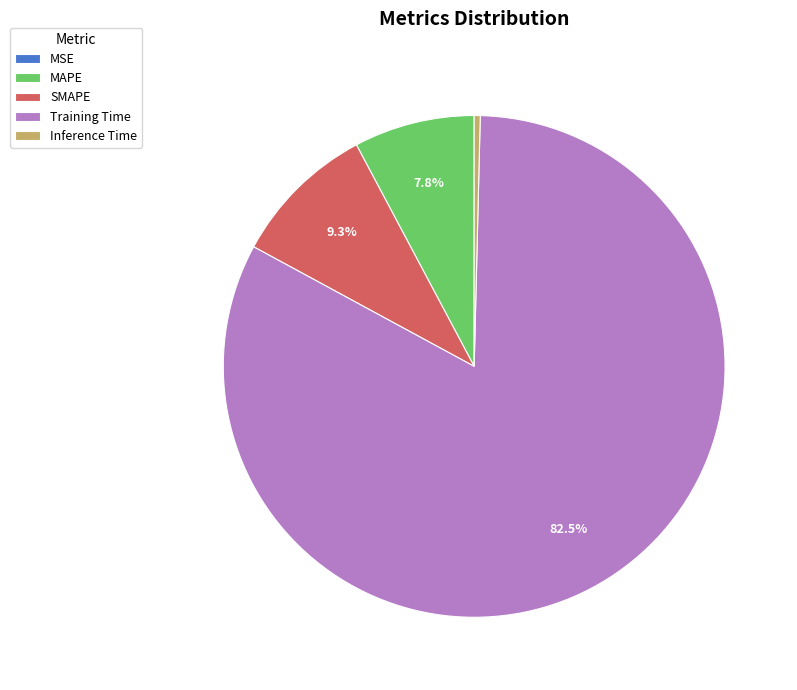

True or false: MAPE accounts for 8% of the total.

True